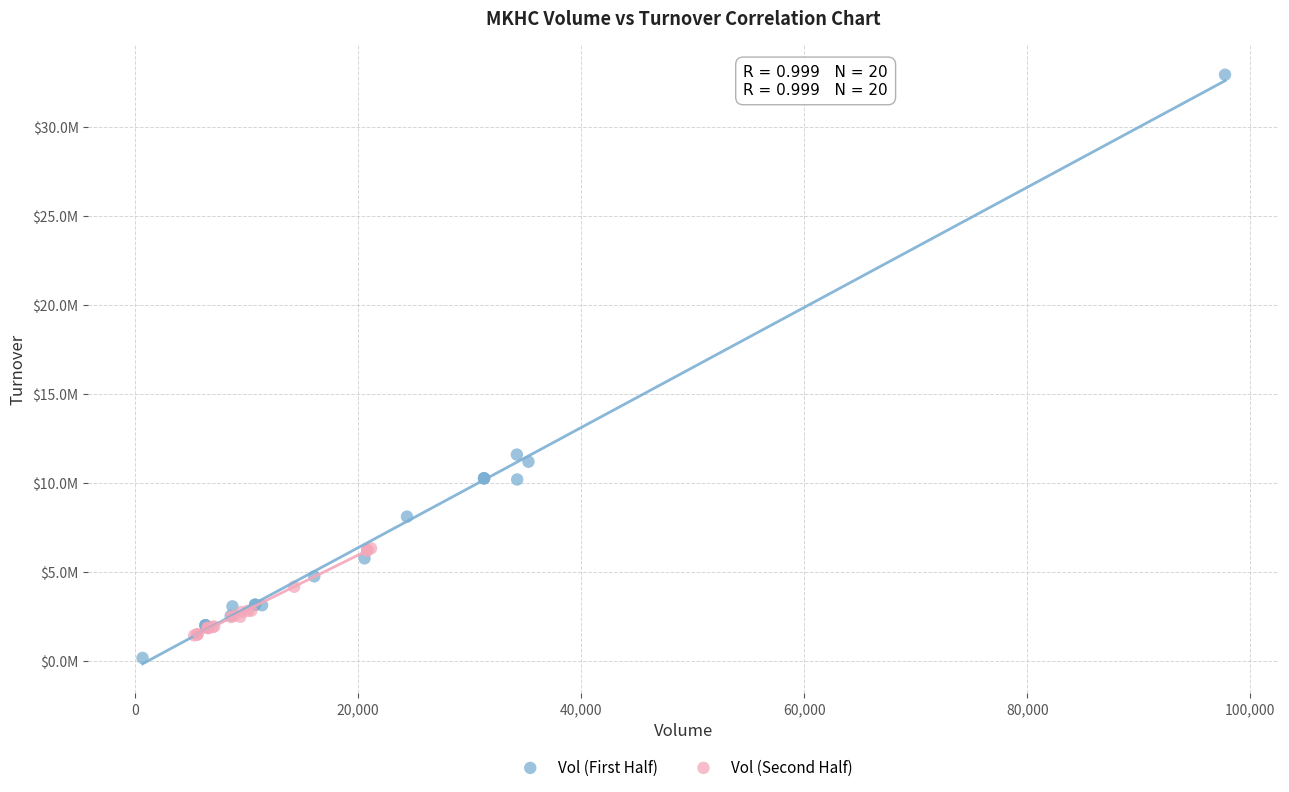

What are all the series names shown in the legend?

Vol (First Half), Vol (Second Half)